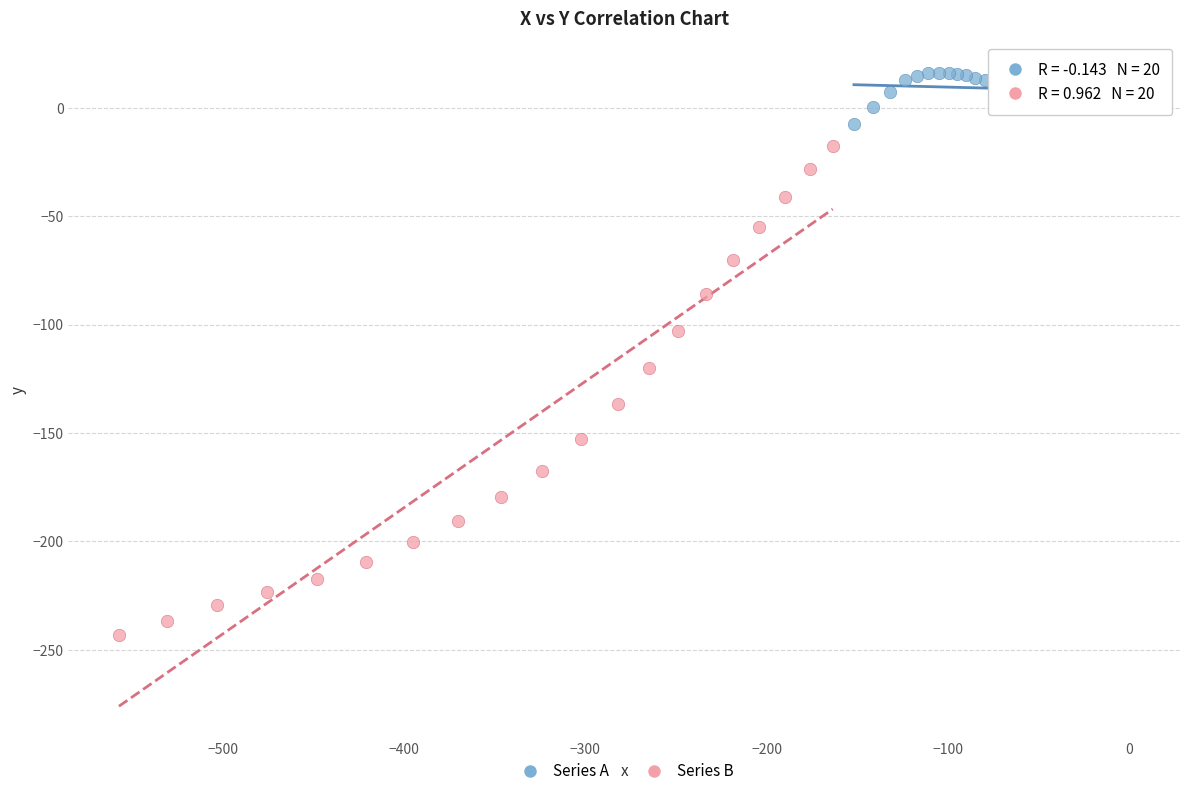

Which series contains the highest Y value?

Series A